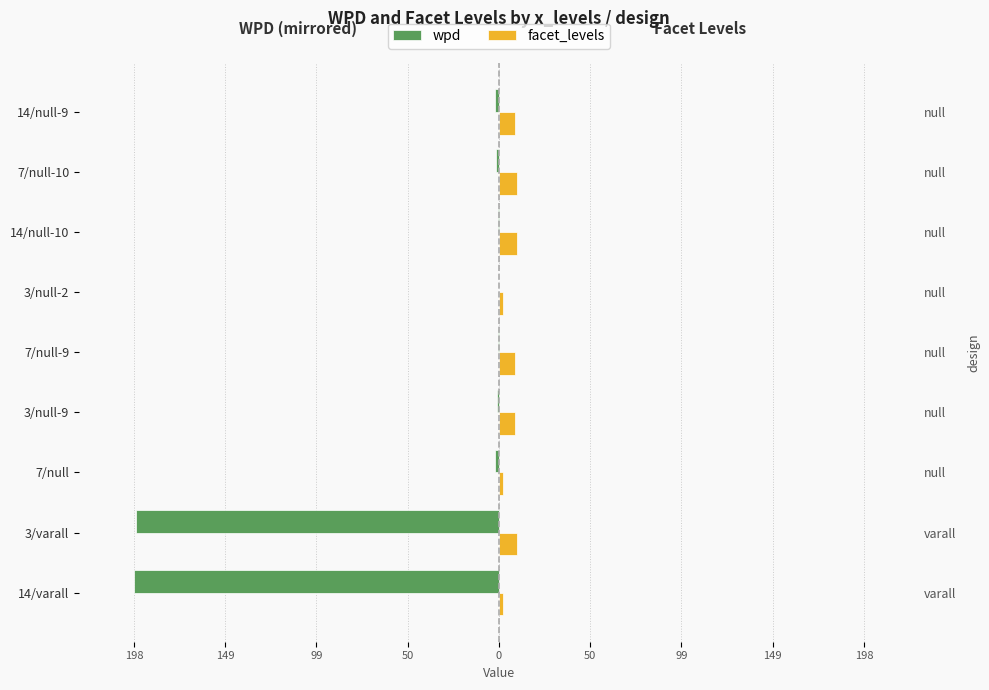

Rank the series by their average value, from lowest to highest.

wpd, facet_levels